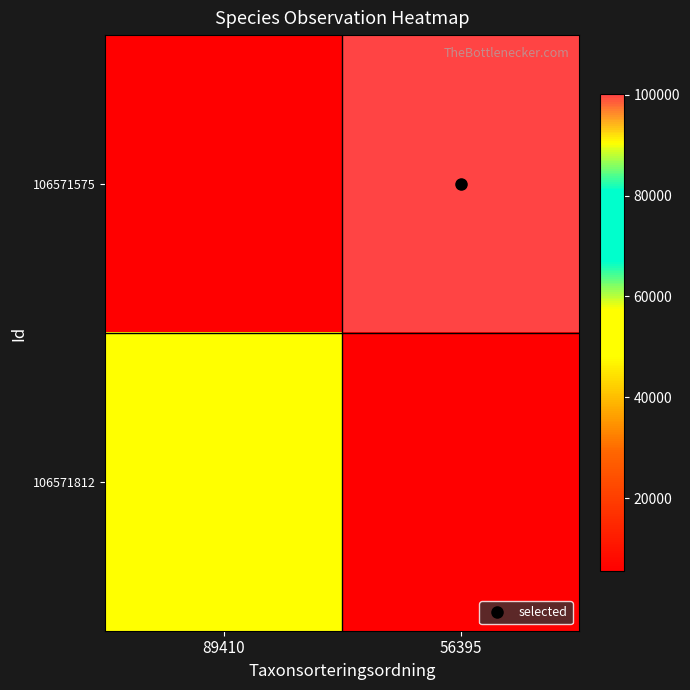

List the series in order of their peak value, highest first.

106571575, 106571812